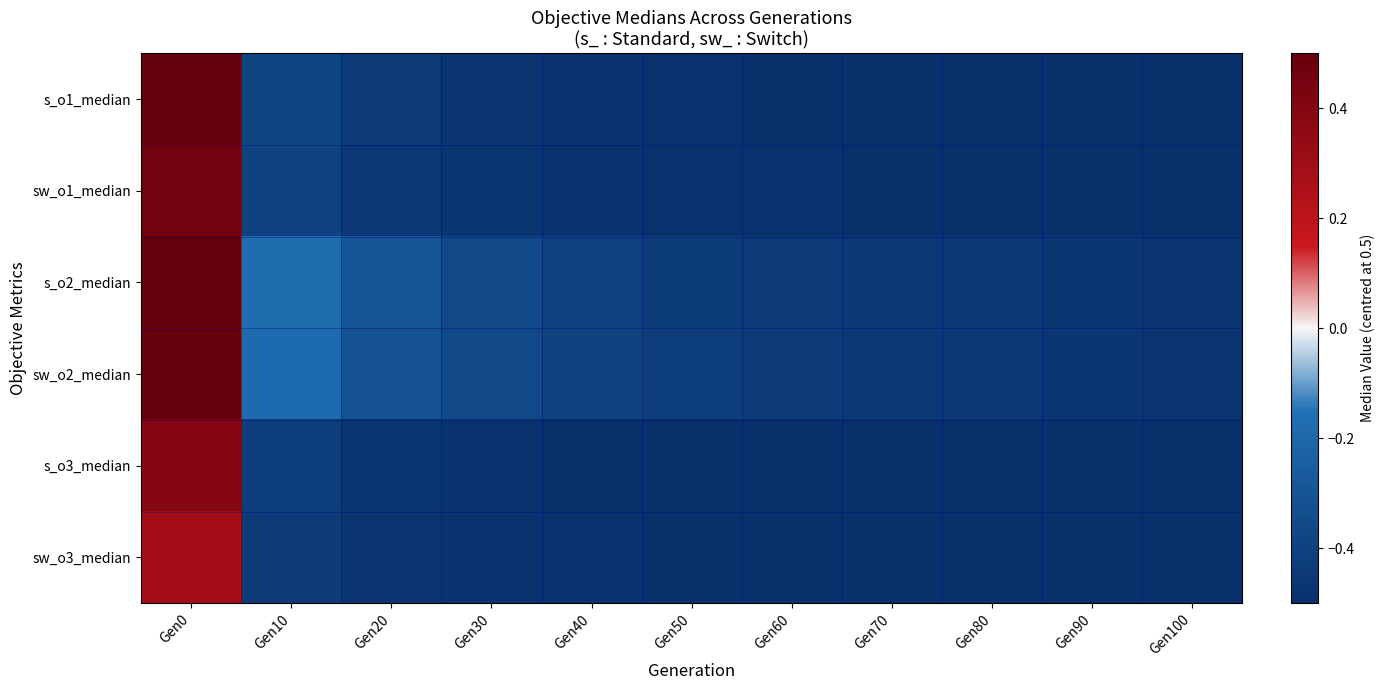

At Gen30, list the series in order from smallest to largest.

s_o3_median, sw_o3_median, sw_o1_median, s_o1_median, s_o2_median, sw_o2_median